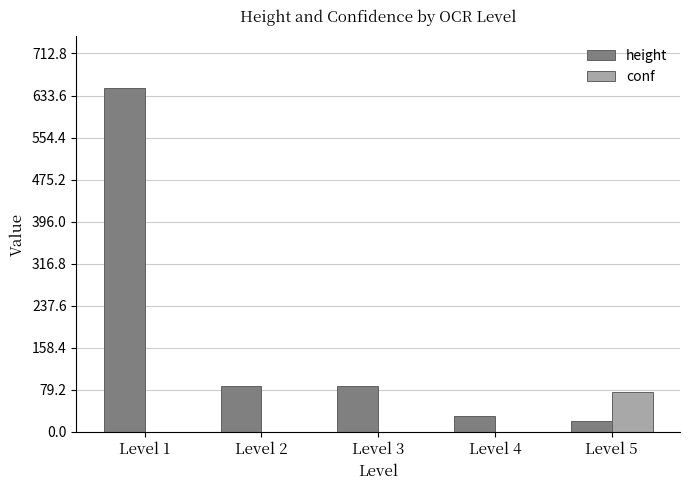

The value of height at Level 2 is 86. True or false?

True